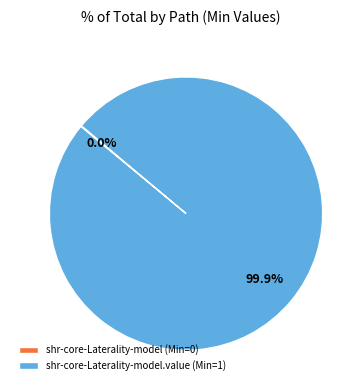

What is the change in value from shr-core-Laterality-model to shr-core-Laterality-model.value?

+1